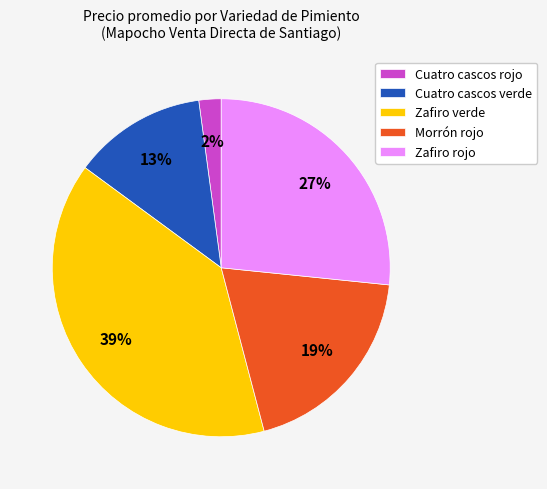

Which slice is the smallest?

Cuatro cascos rojo